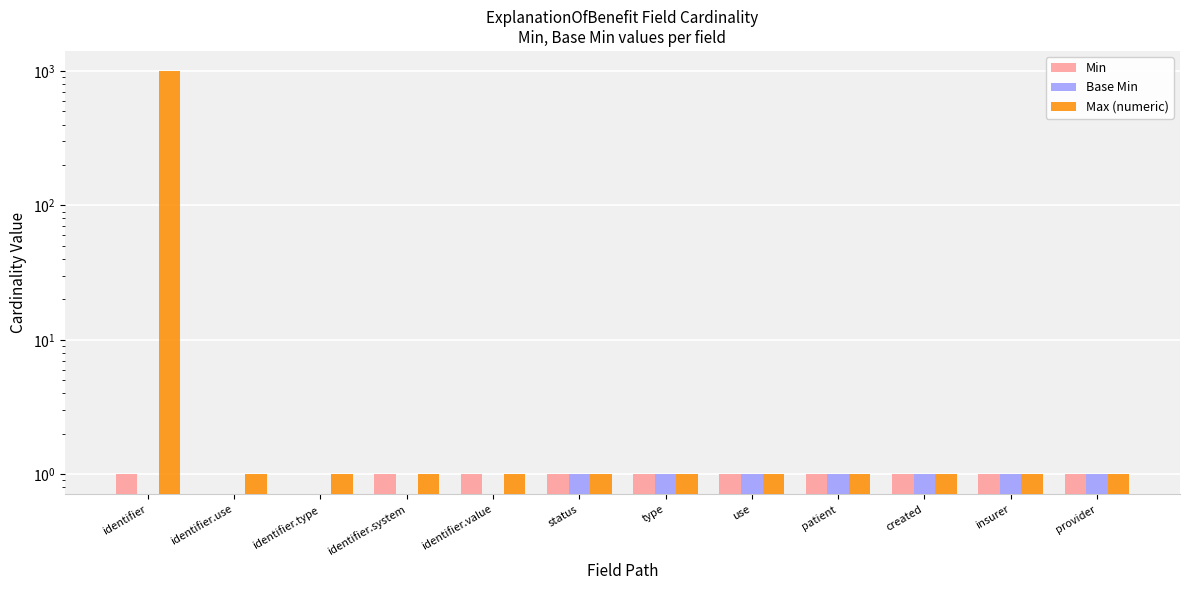

Reading right to left, what are all the values shown in this chart?

Min: 1	1	1	1	1	1	1	1	1	0	0	1
Base Min: 1	1	1	1	1	1	1	0	0	0	0	0
Max (numeric): 1	1	1	1	1	1	1	1	1	1	1	999